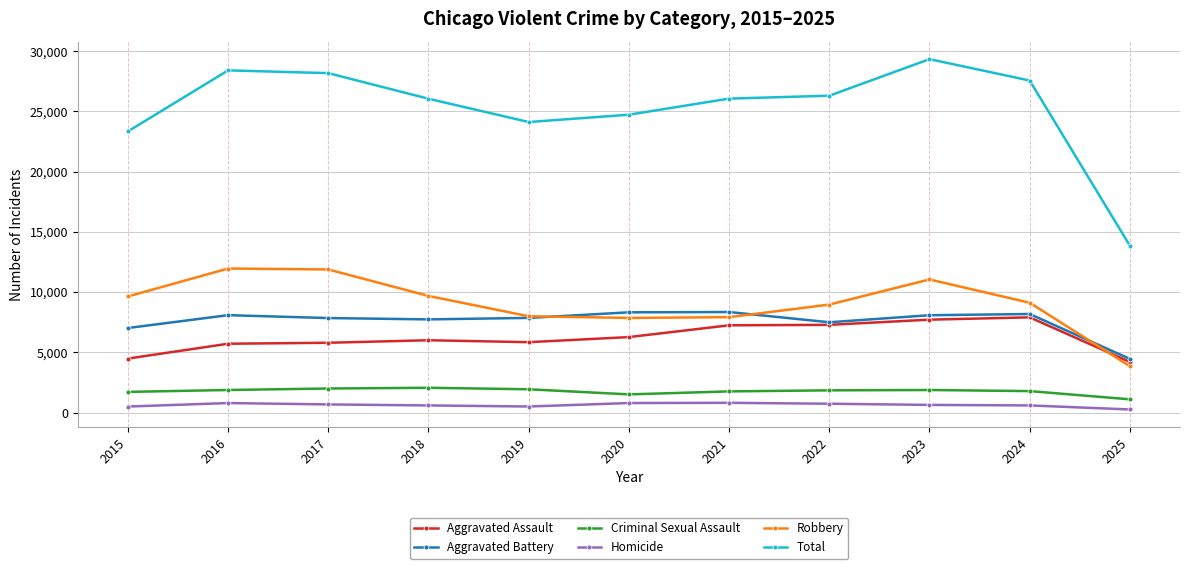

How many data points in Aggravated Assault are less than 6002?

5